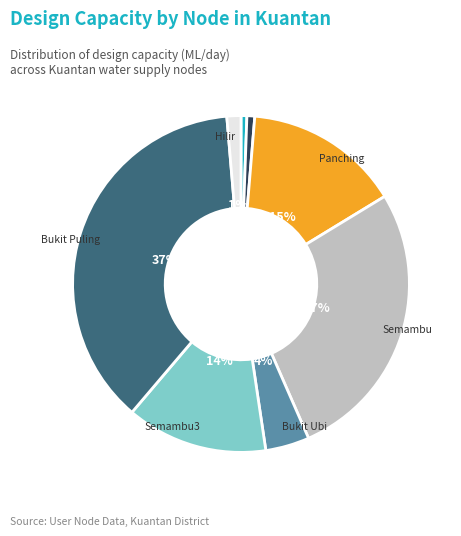

How many slices are in this pie chart?

8